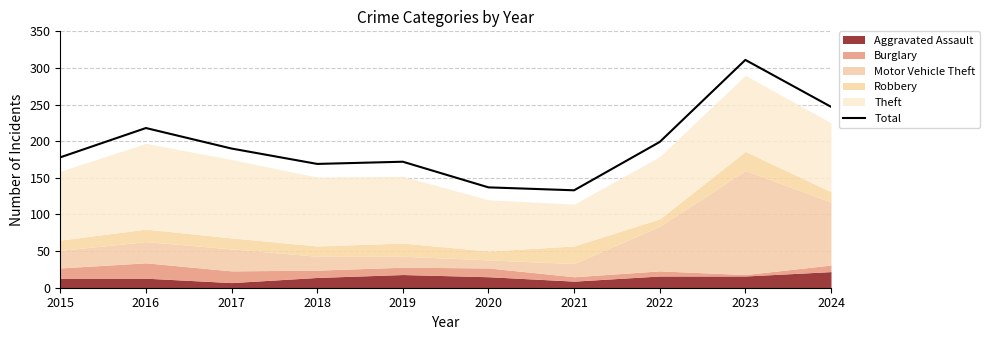

Count the number of categories in the chart.

10